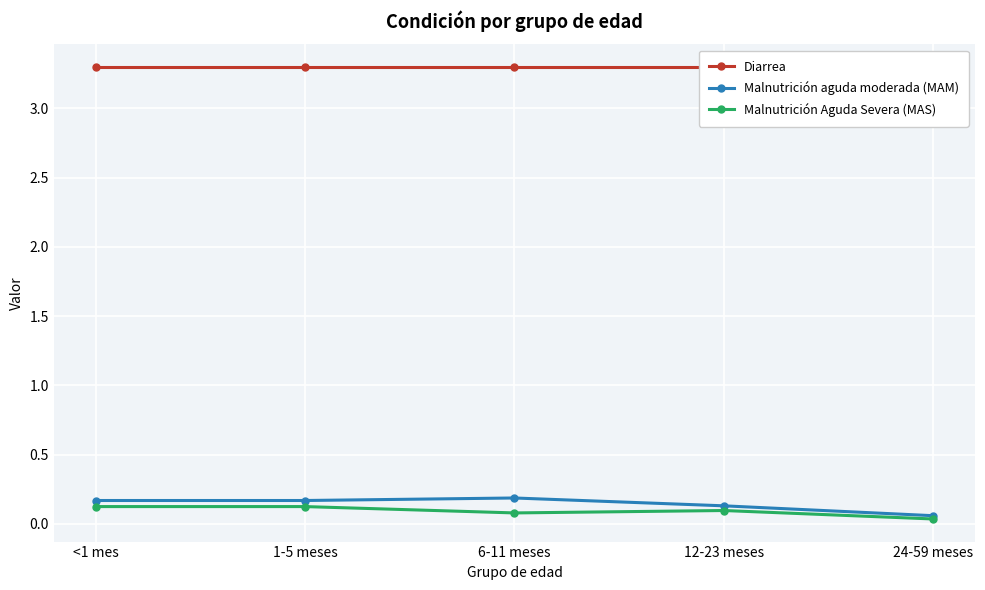

Which series has the largest total across all categories?

Diarrea